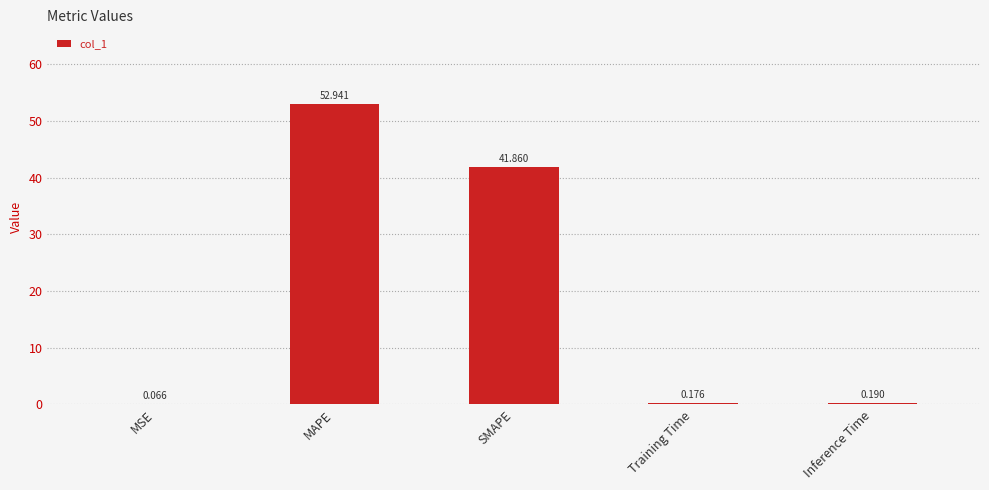

What is the change in value from SMAPE to Training Time?

-41.7